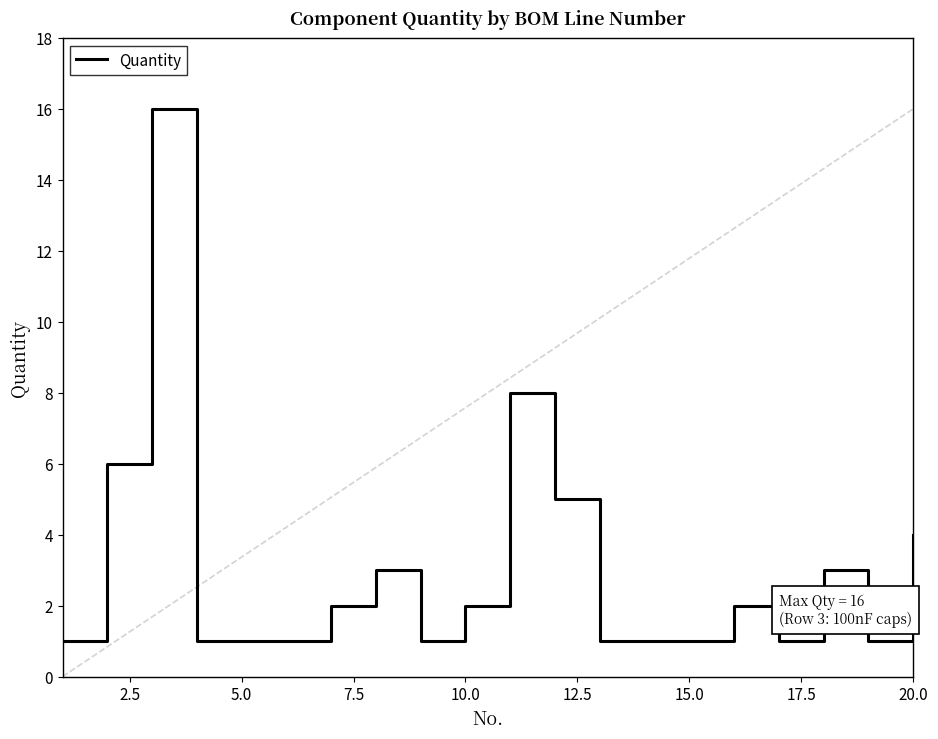

What is the difference between the maximum and minimum values?

15